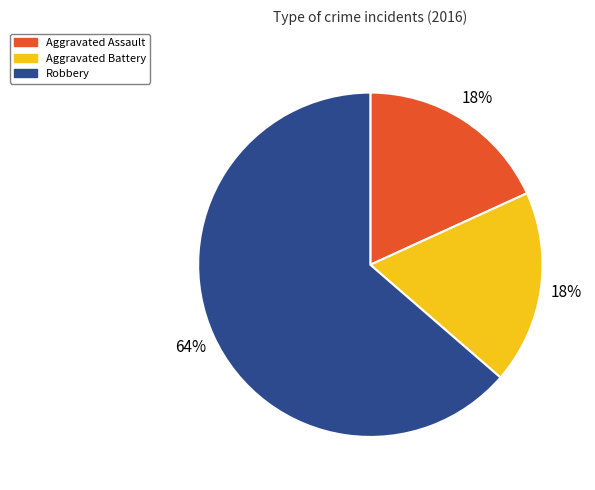

Approximately how many times larger is the value at Aggravated Assault compared to Aggravated Battery?

1.0